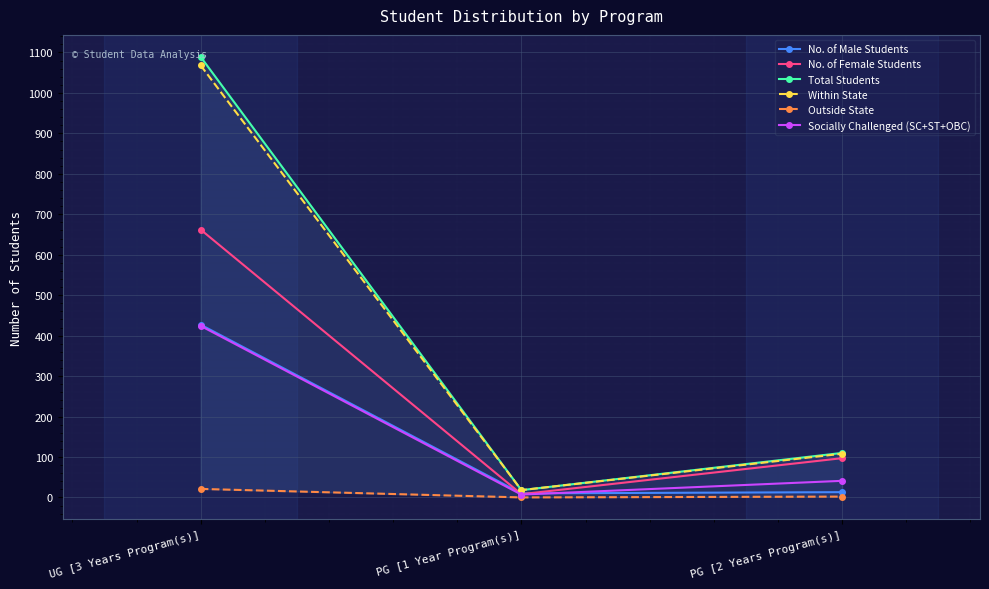

How many values in the No. of Male Students series exceed 13?

1